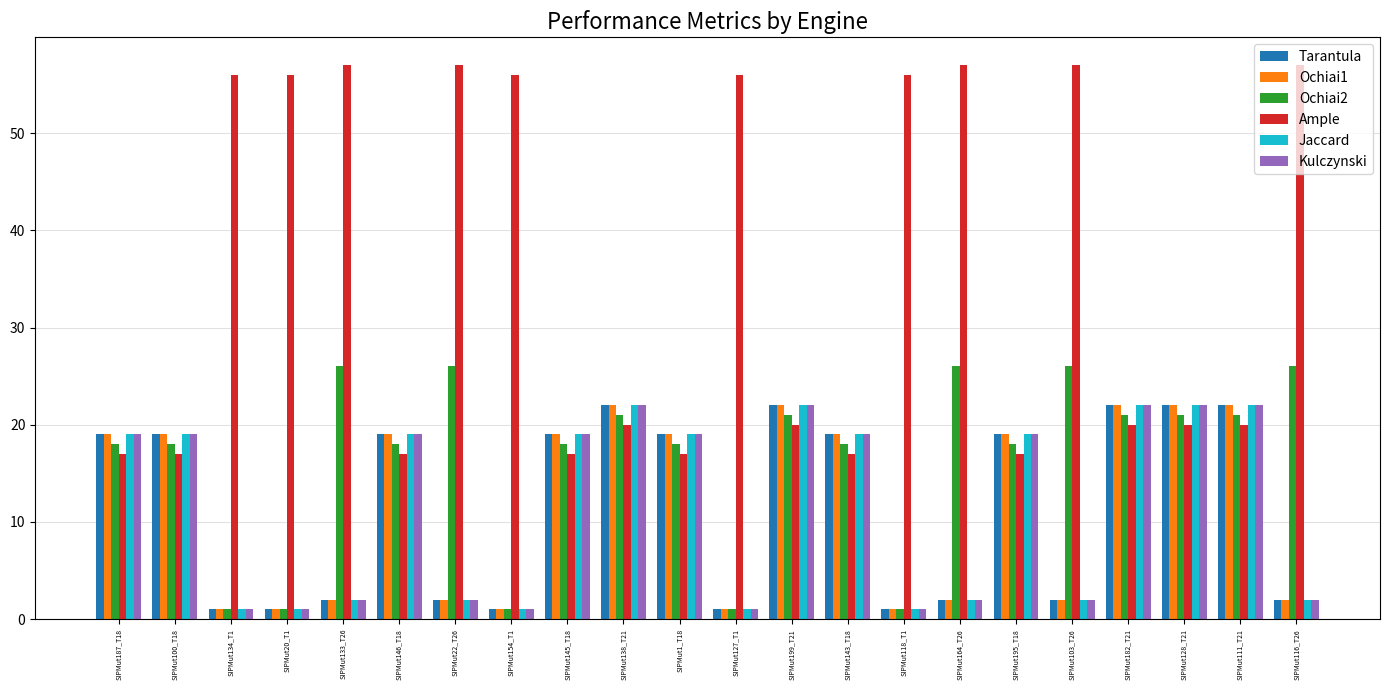

The Ample series shows 57 at SIPMut164_T26. True or false?

True